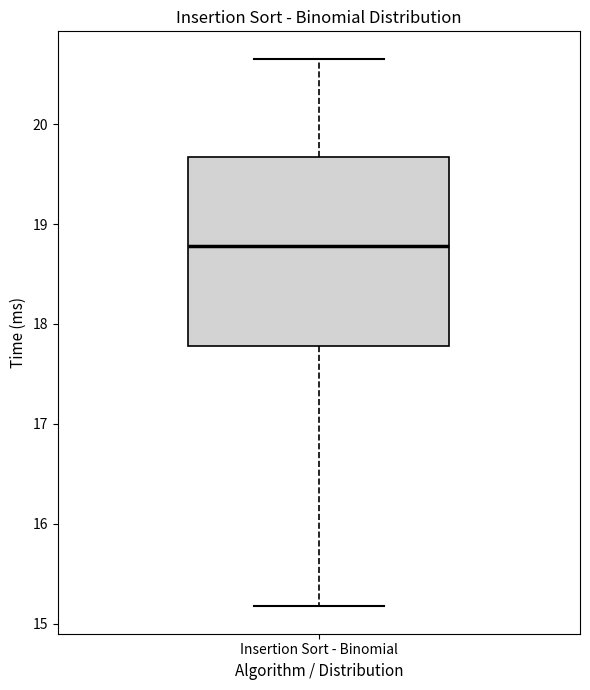

Where does the median line of the box for Insertion Sort - Binomial sit on the y-axis? The values are not printed on the chart, so give them approximately, as read against the axis.

18.8